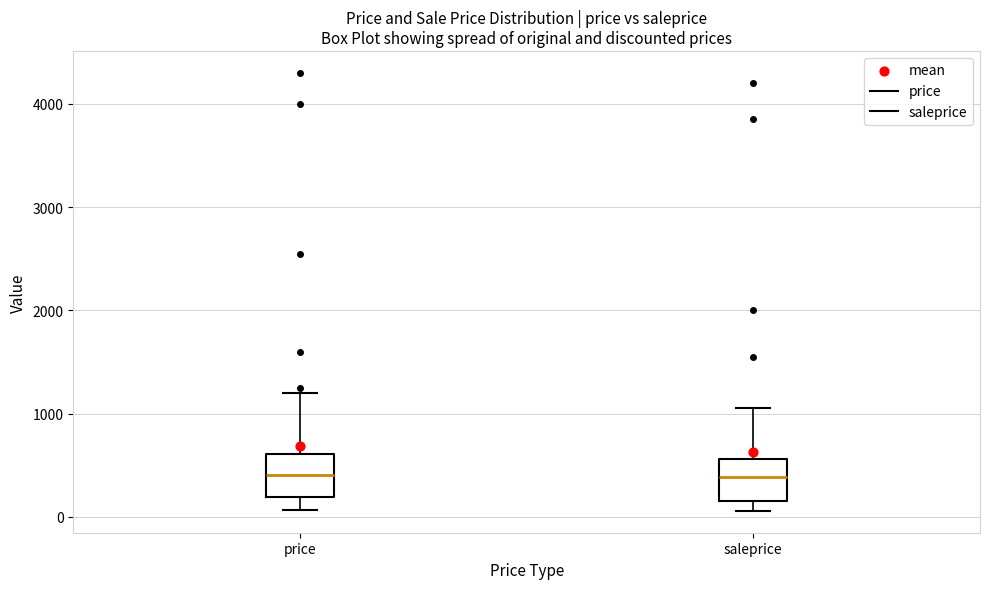

Reading left to right, read every box against the y-axis: the position of its median line, the range the box covers, and the ends of its whiskers. The values are not printed on the chart, so give them approximately, as read against the axis.

price: median 400, box 200 to 600, whiskers 100 to 1200
saleprice: median 400, box 200 to 600, whiskers 100 to 1100